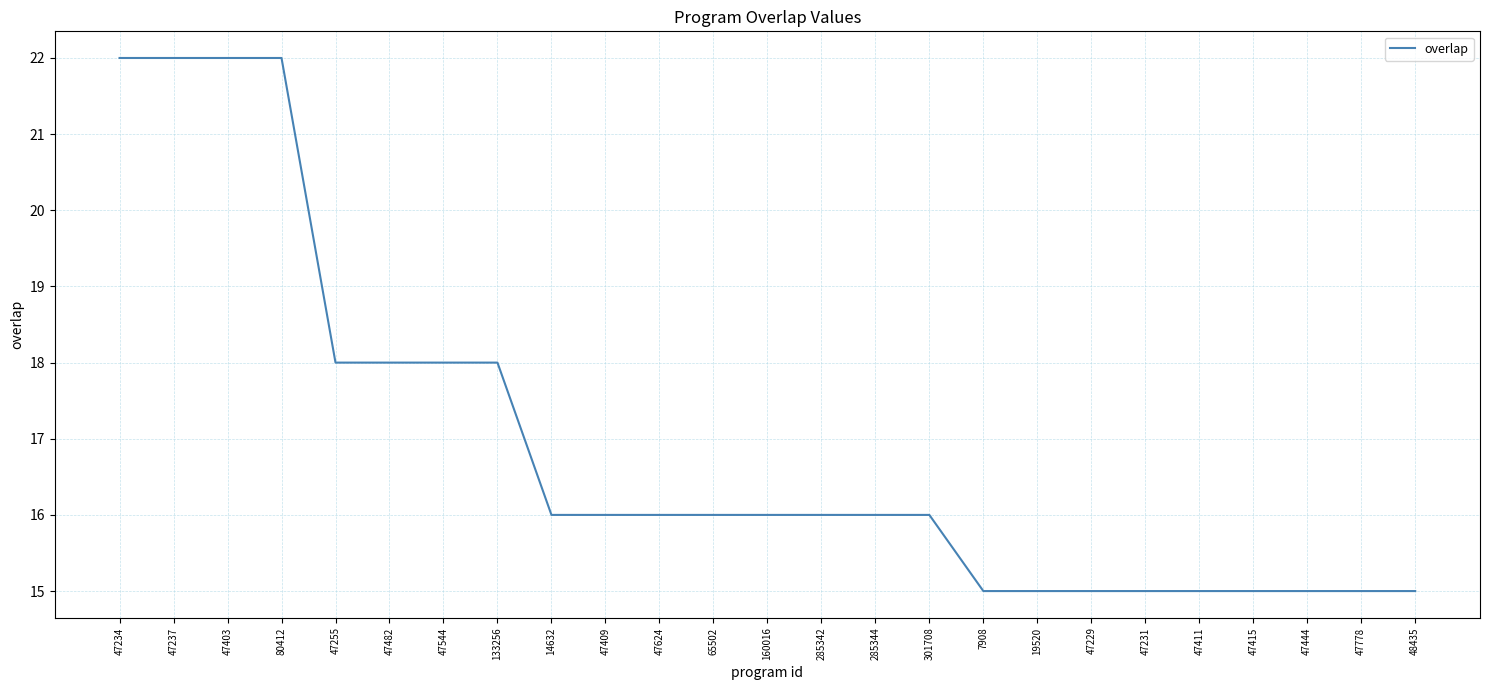

Reading left to right, transcribe all the data shown in this chart.

22	22	22	22	18	18	18	18	16	16	16	16	16	16	16	16	15	15	15	15	15	15	15	15	15